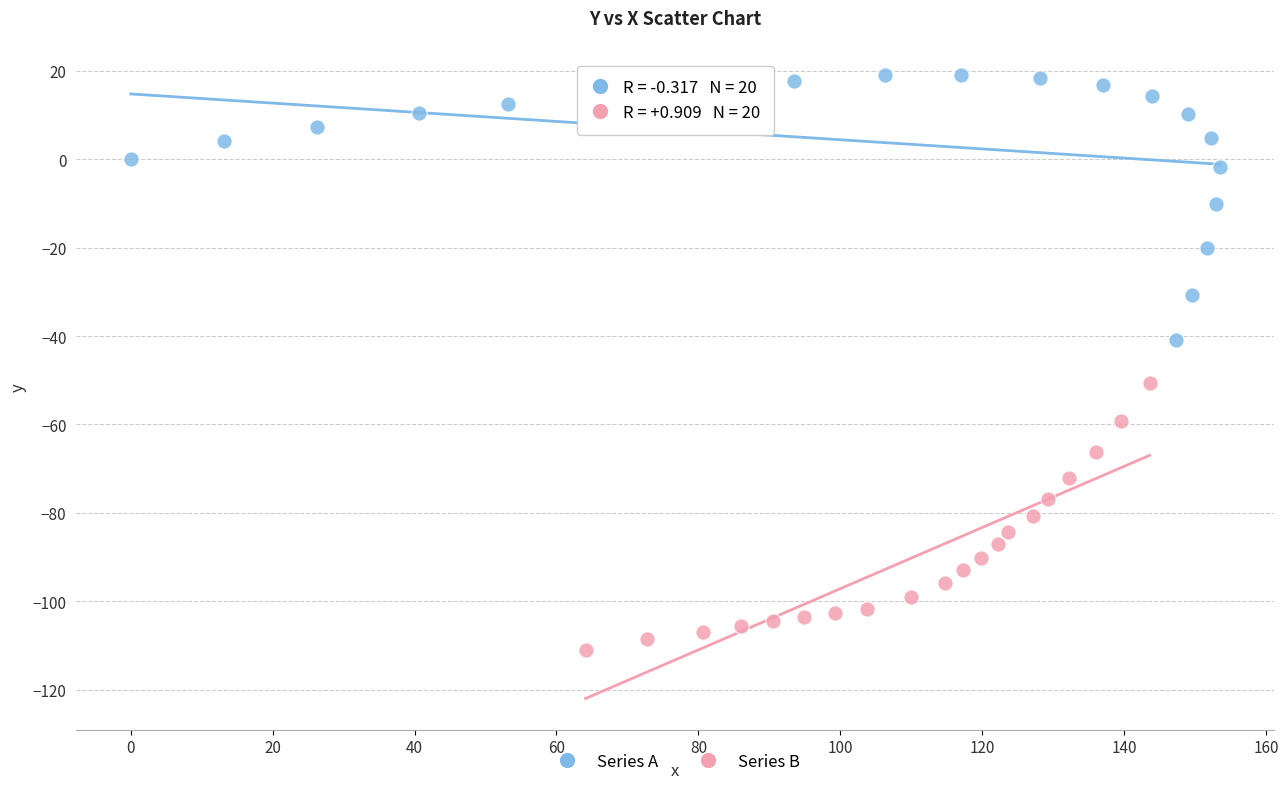

Which series reaches the maximum Y coordinate?

Series A